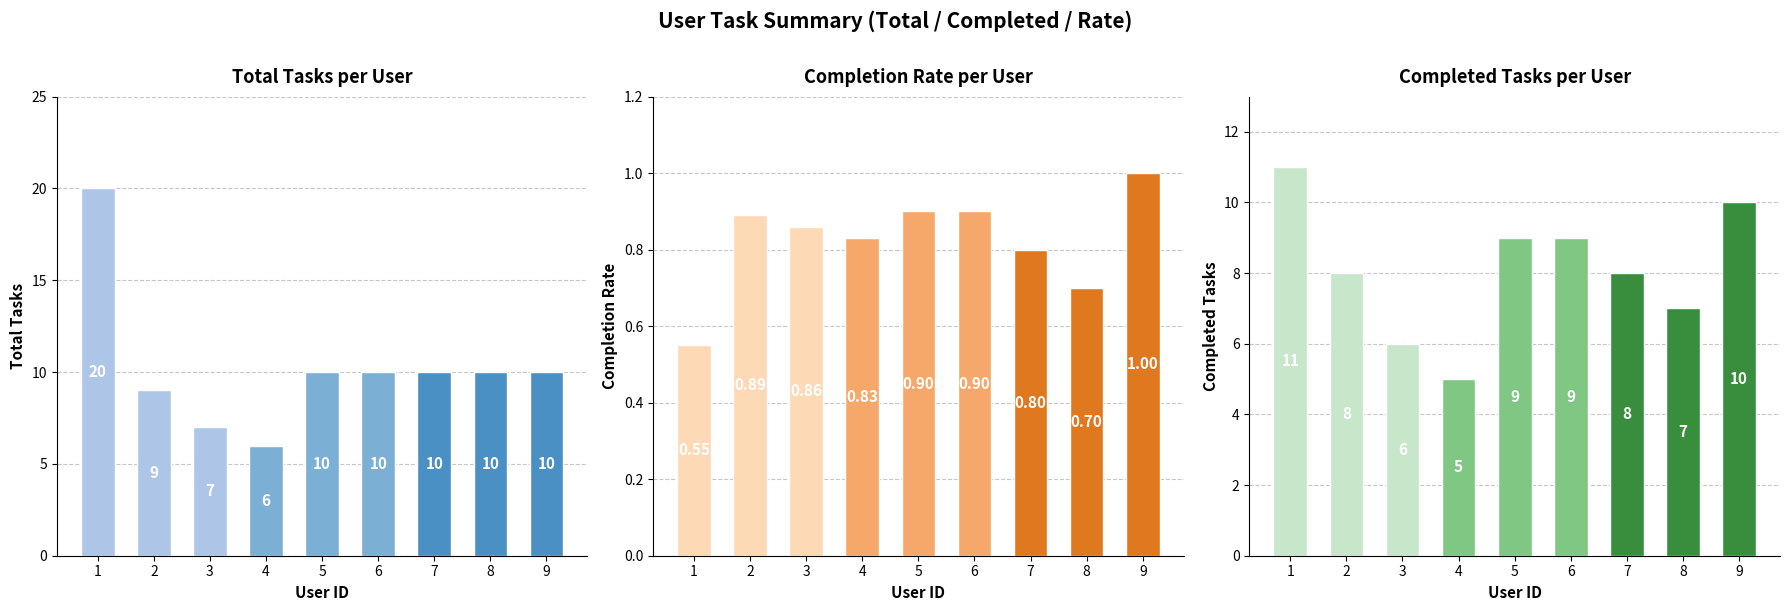

What is the value of the Completed Tasks bar at the 6th from the left?

9.0